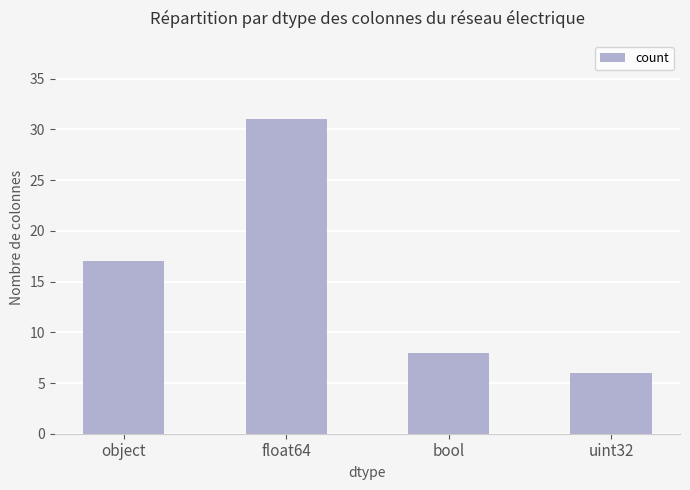

How many distinct data groups are displayed?

1